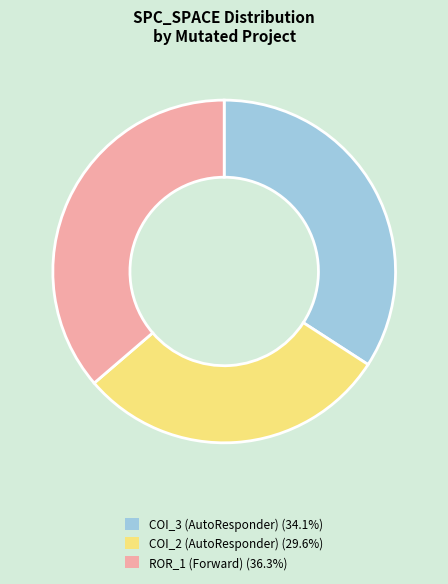

Is the sum of COI_3 (AutoResponder) (34.1%) and COI_2 (AutoResponder) (29.6%) greater than half?

Yes